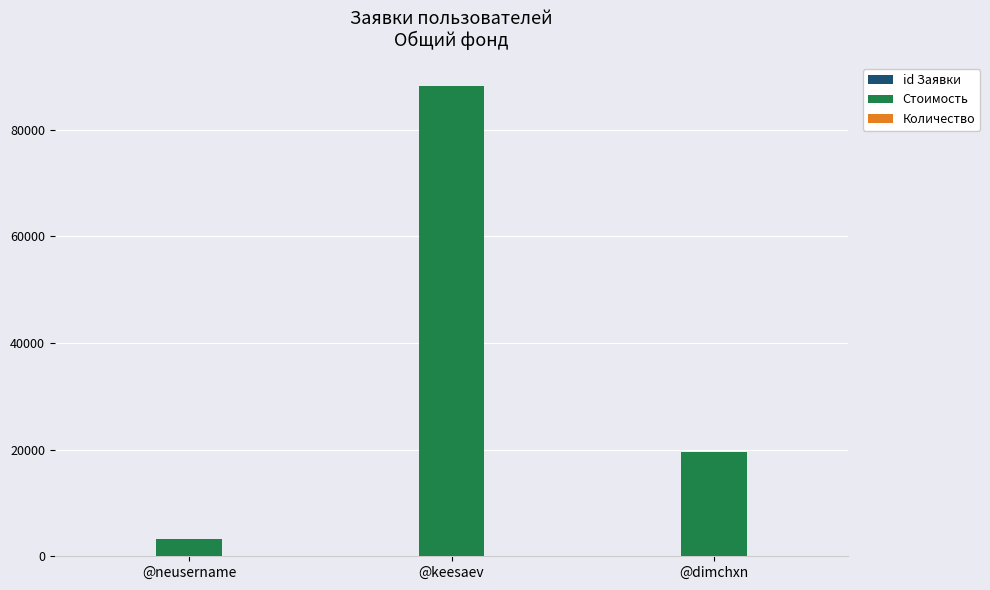

True or false: Стоимость has a value of 31864.1 at @dimchxn.

False